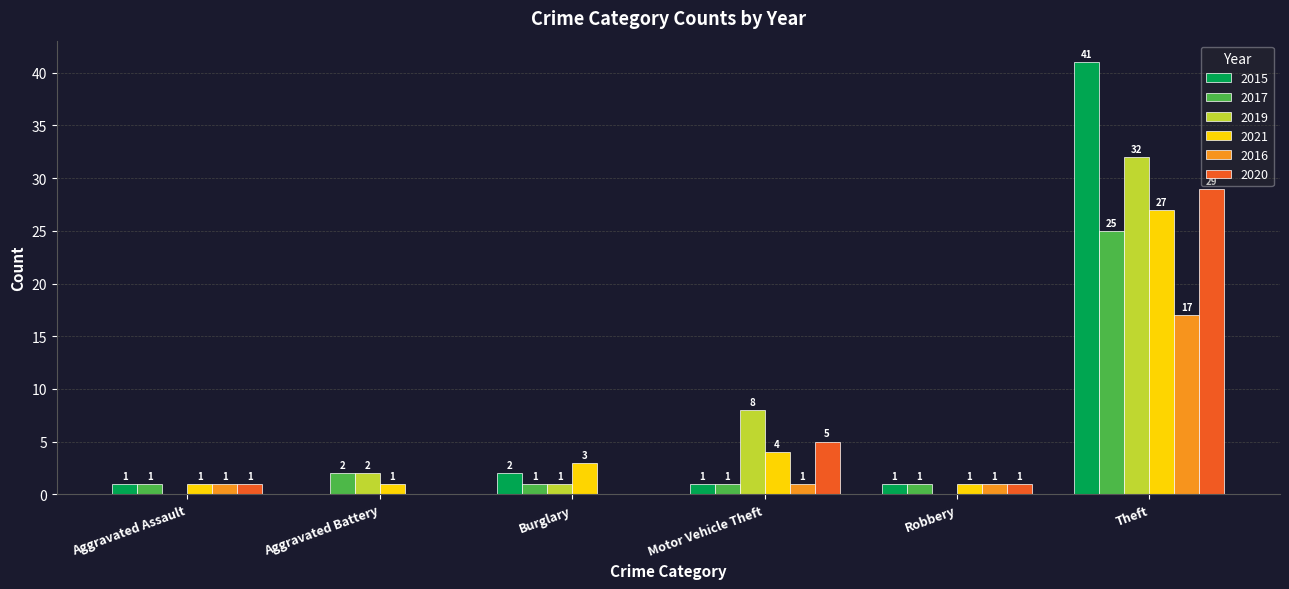

Are the bars grouped side by side (vs. stacked)?

Yes